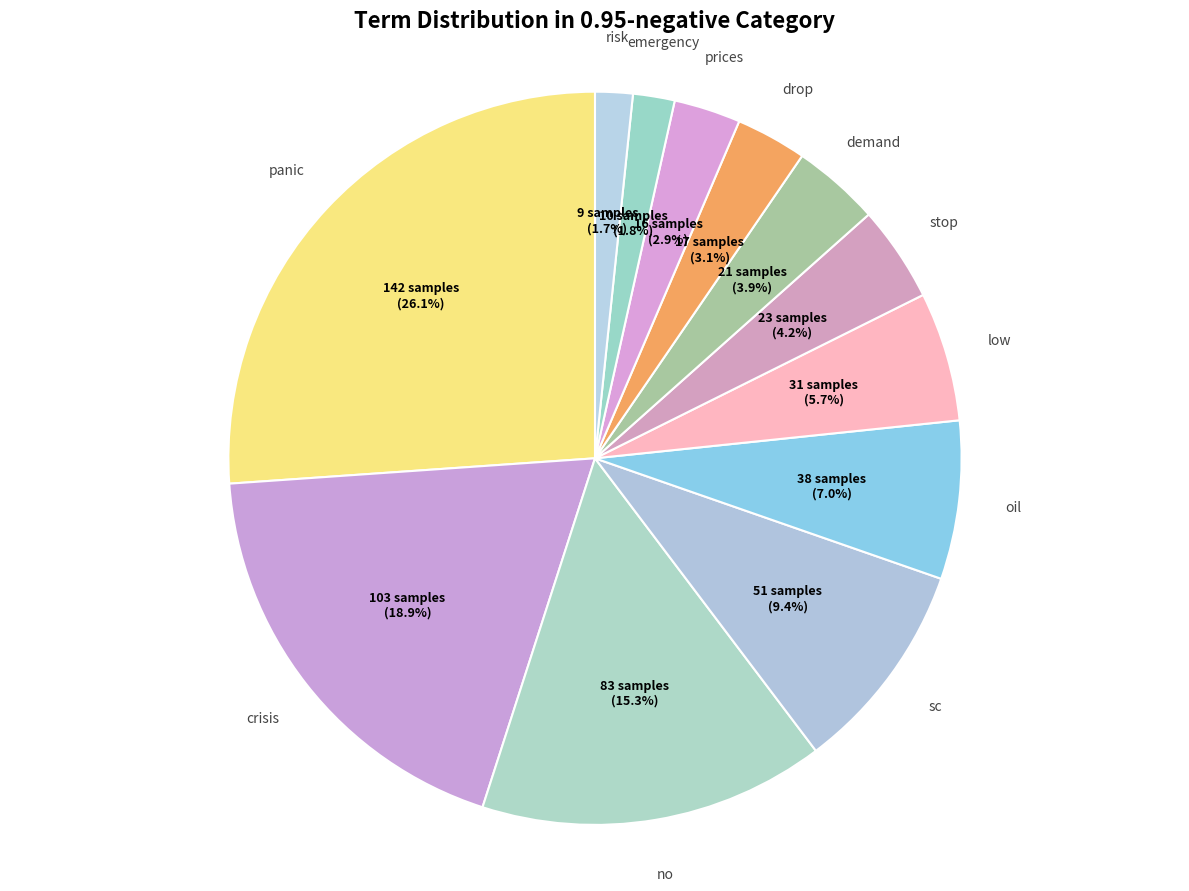

To the nearest percent, what portion does panic represent?

26%